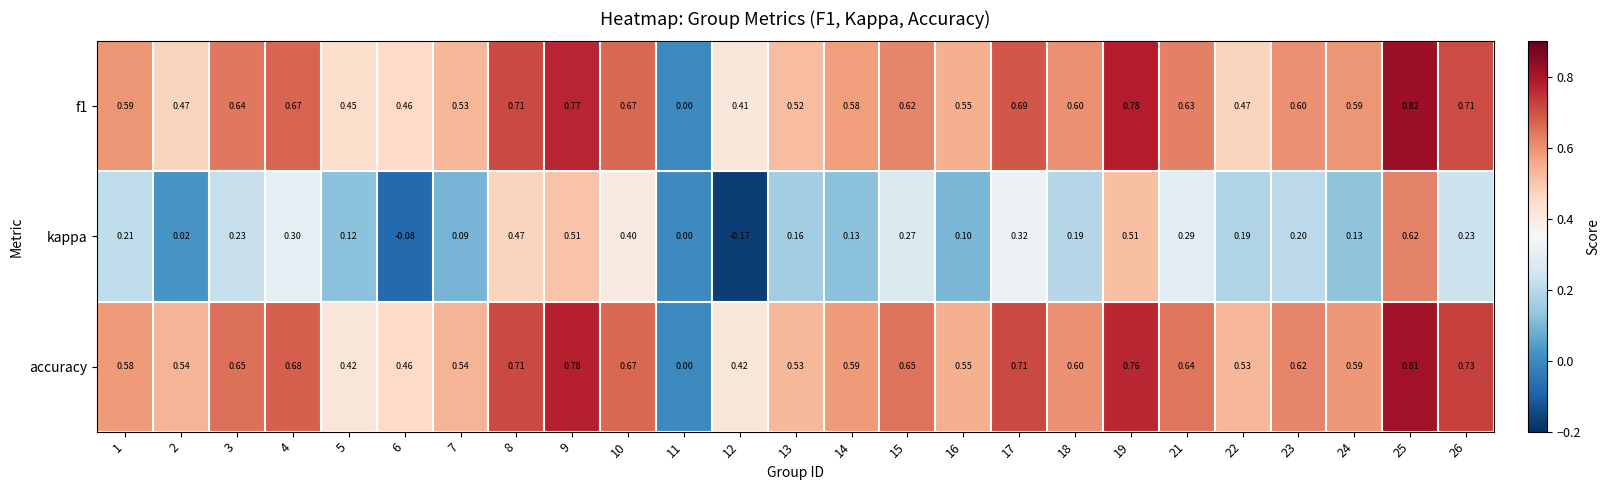

Which series changed the most between 19 and 25?

kappa